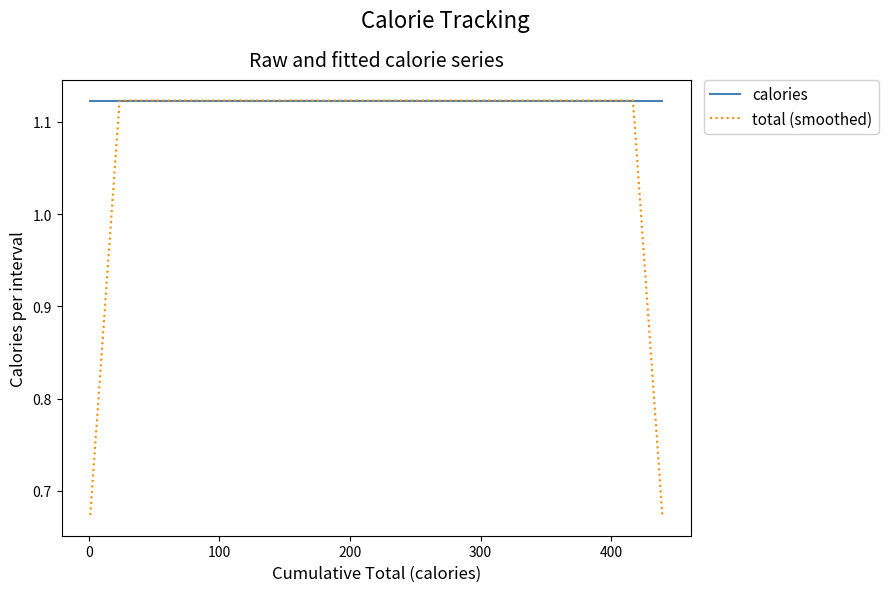

How many lines are shown in the chart?

2